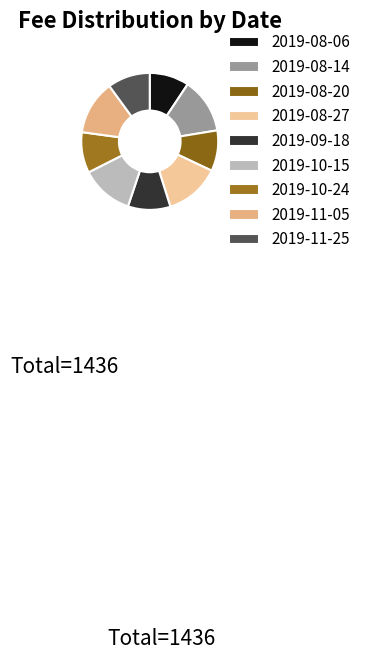

Does 2019-10-24 account for over 50% of the chart?

No